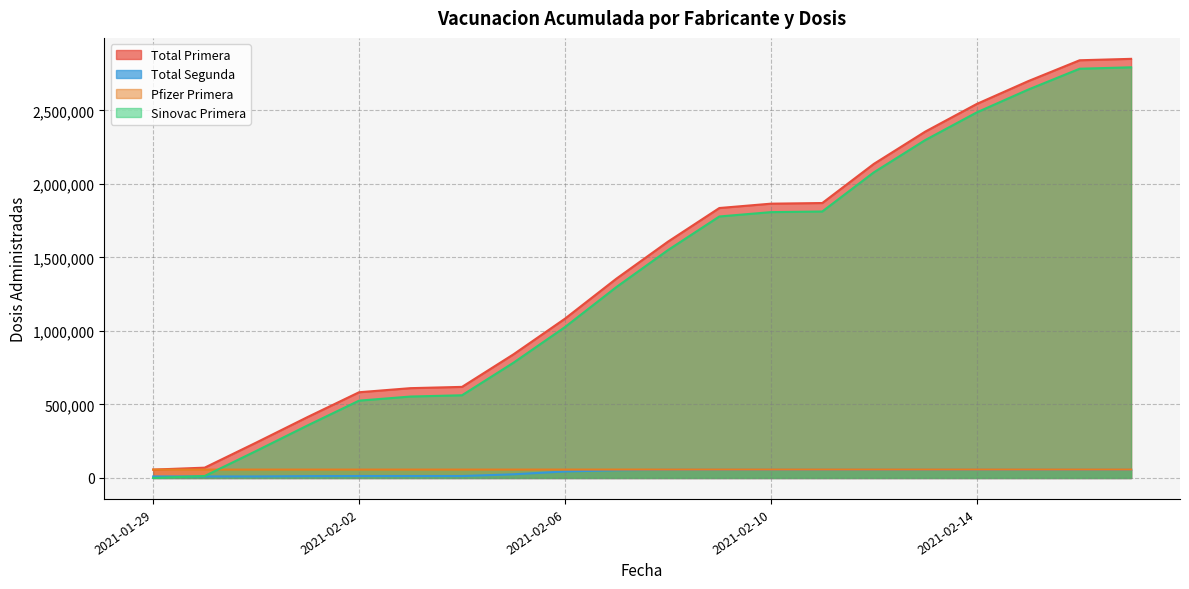

What position from the right is 2021-02-03?

15